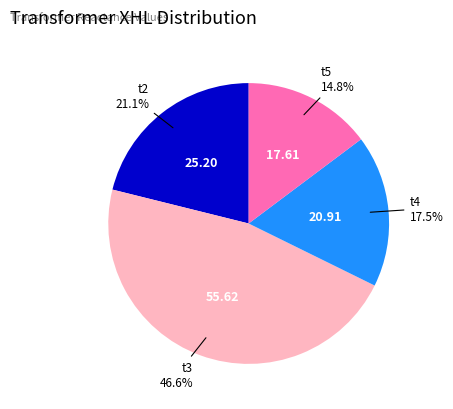

To the nearest percent, what is the average slice percentage?

25%